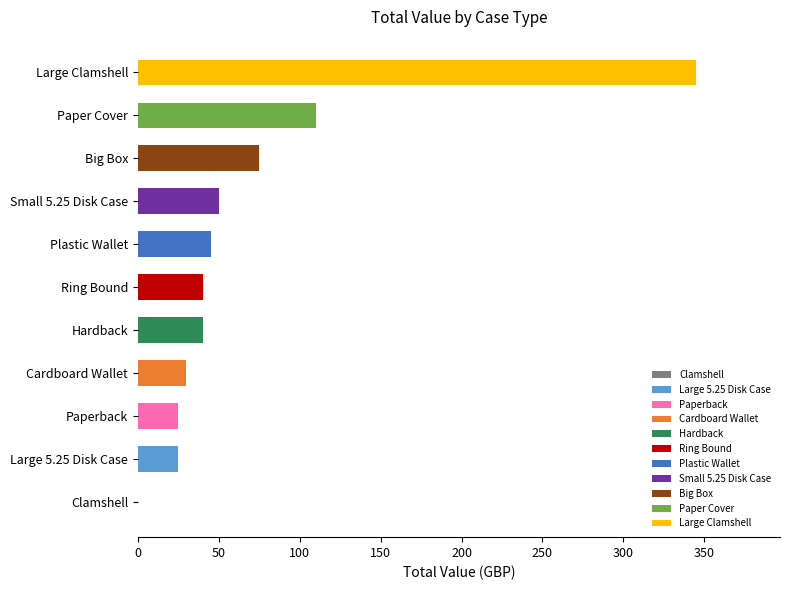

At which label is the value closest to 172?

Paper Cover